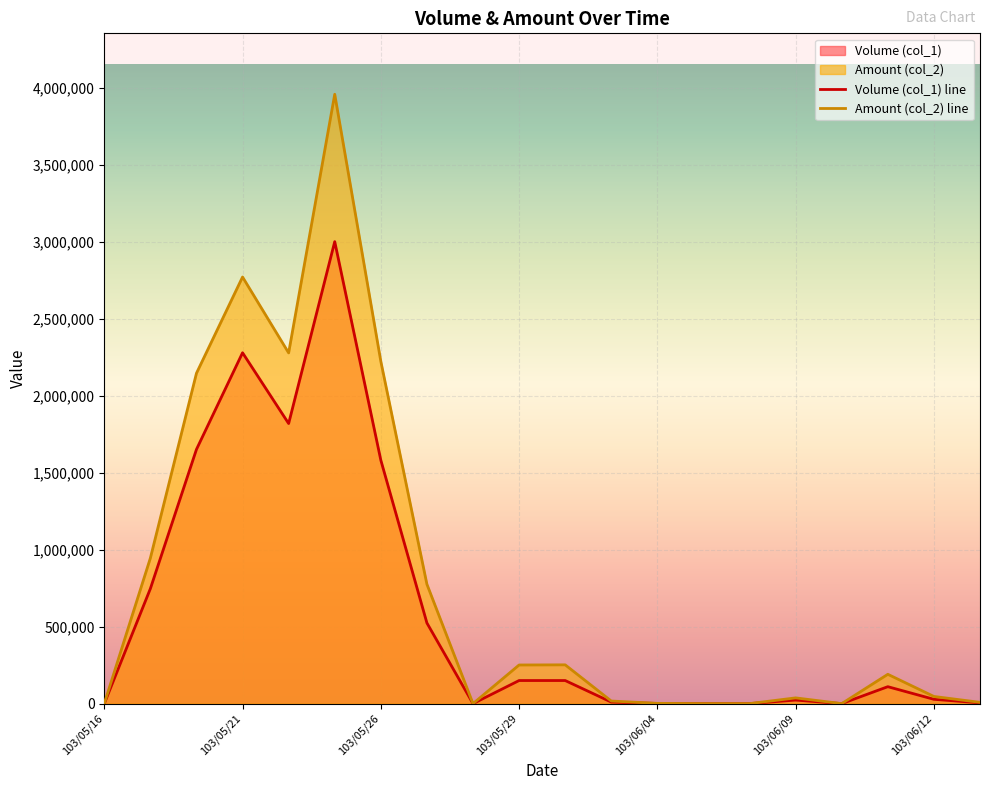

How many positive values does the Amount (col_2) series have?

15